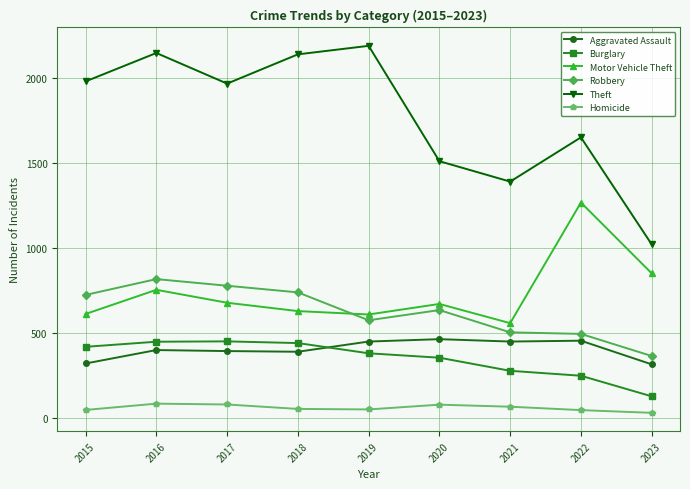

True or false: Aggravated Assault and Theft intersect in this chart.

False